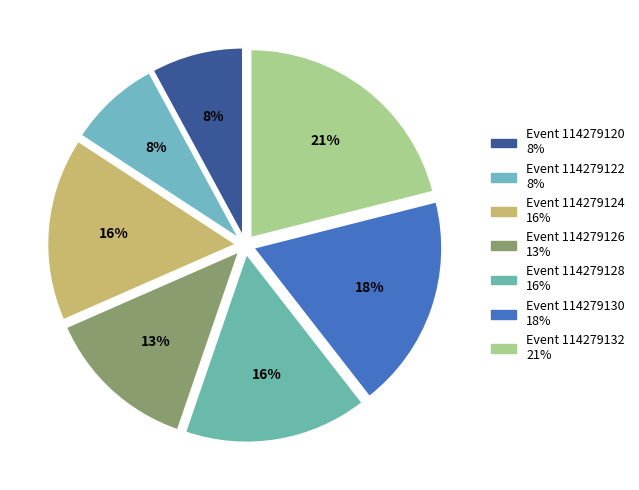

How many slices are in this pie chart?

7